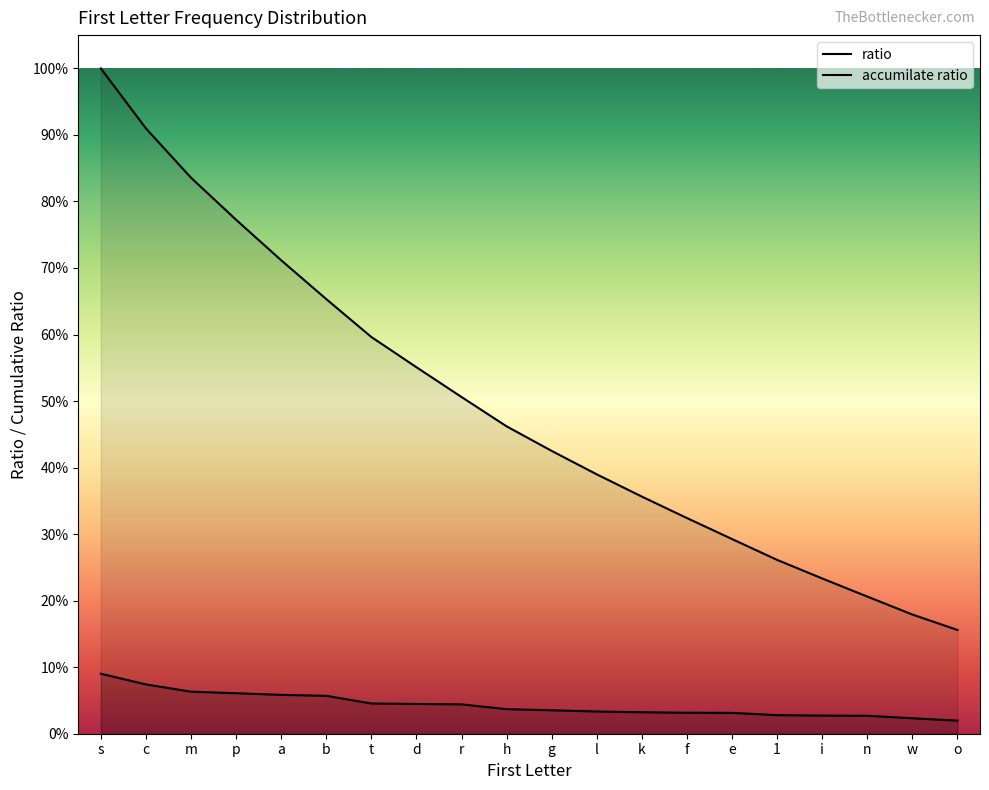

What is the label of the 20th point from the left?

o